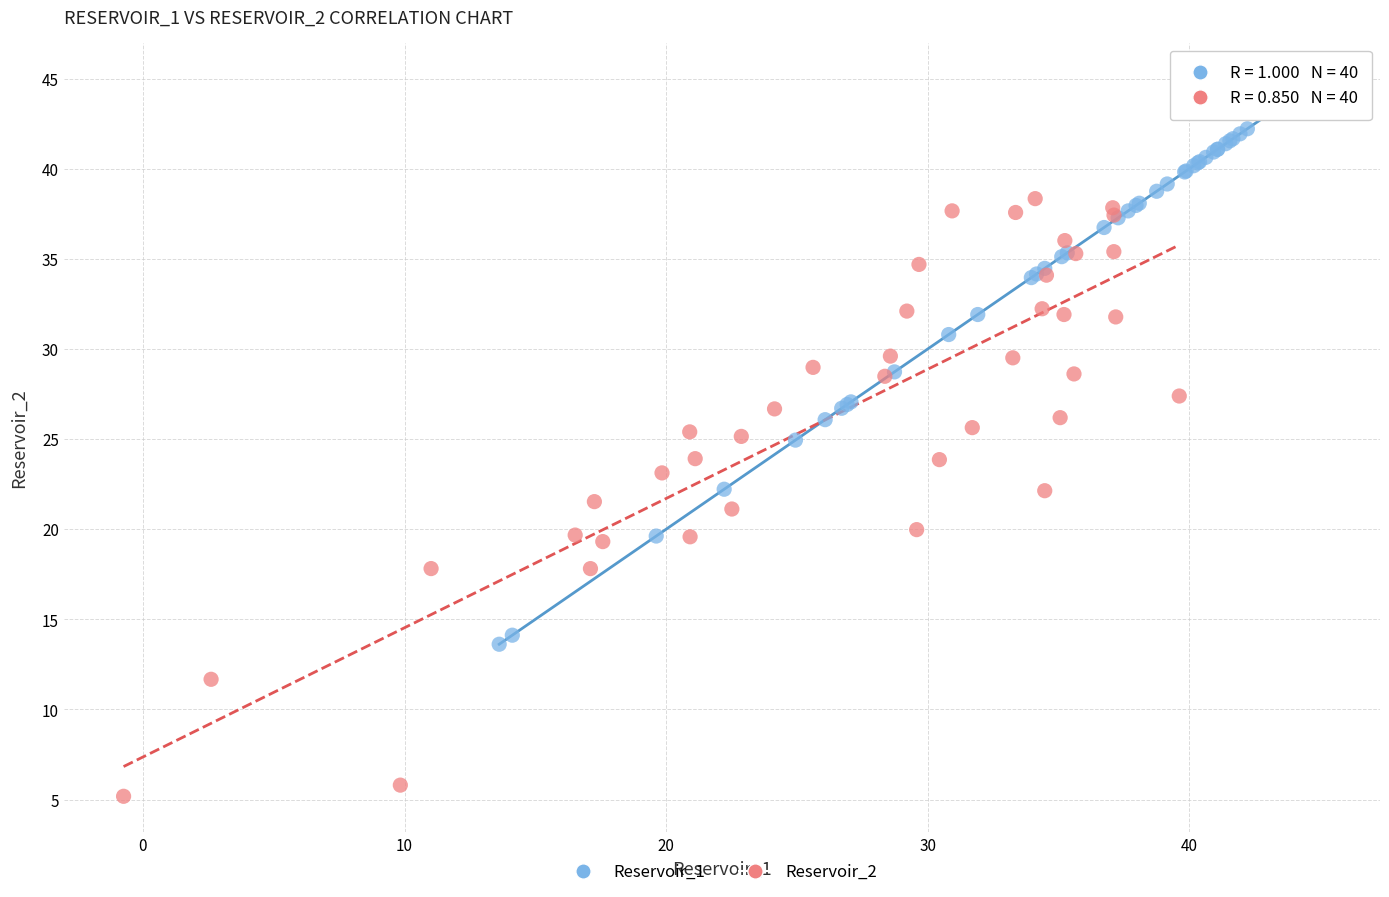

Which series has the widest spread of Y values?

Reservoir_2